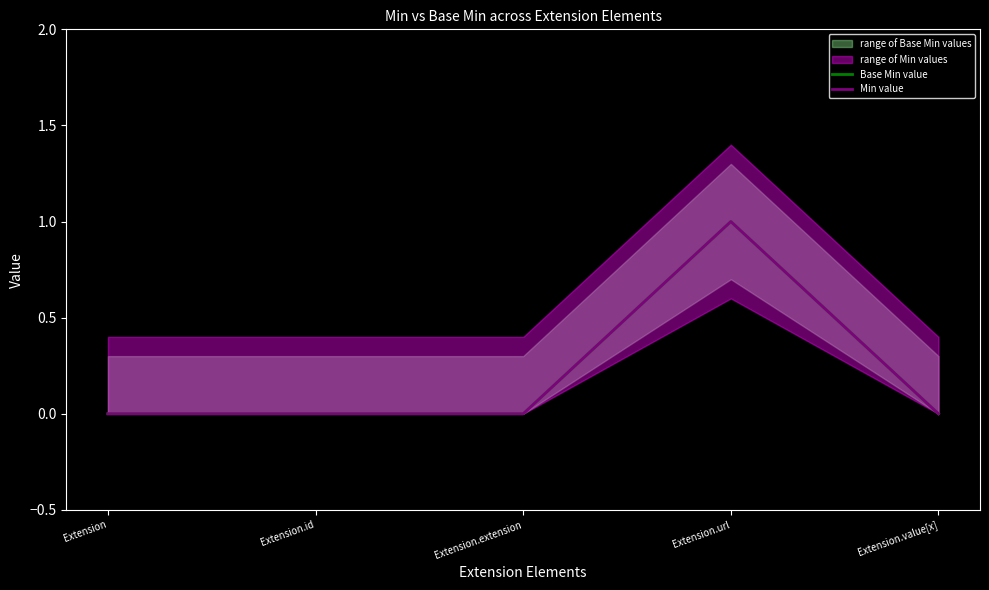

Count the number of categories in the chart.

5